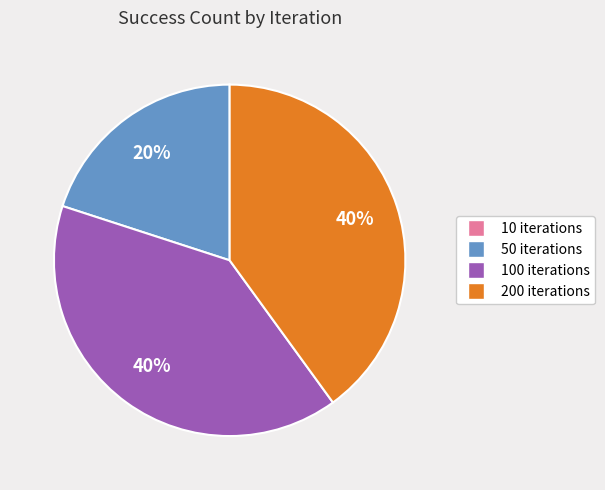

To the nearest percent, what is the difference between the largest and smallest slice percentages?

40%